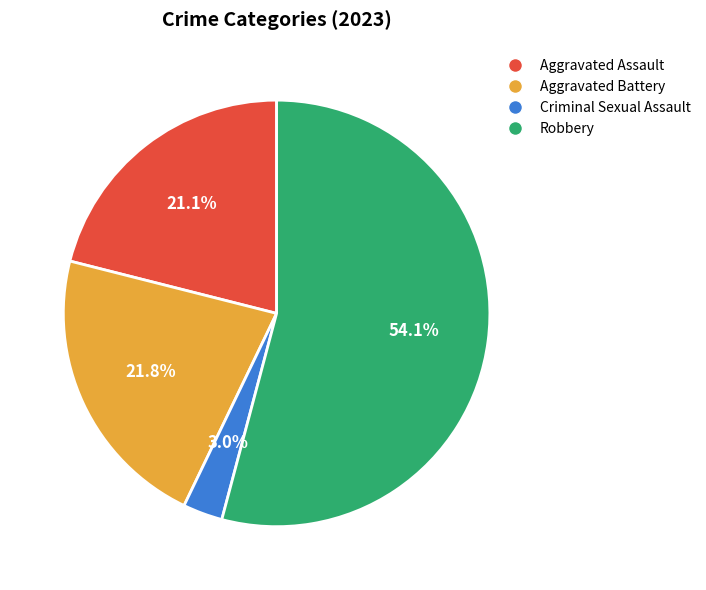

What portion of the pie excludes Criminal Sexual Assault?

97.0%